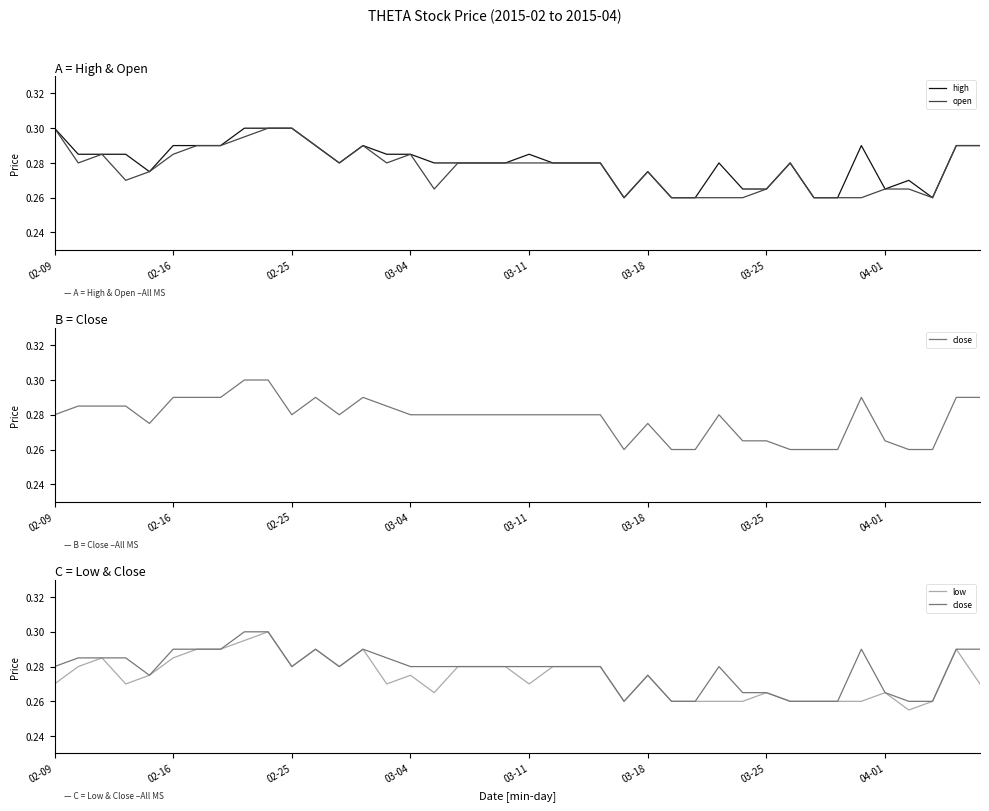

At how many categories does at least one series exceed 0?

40